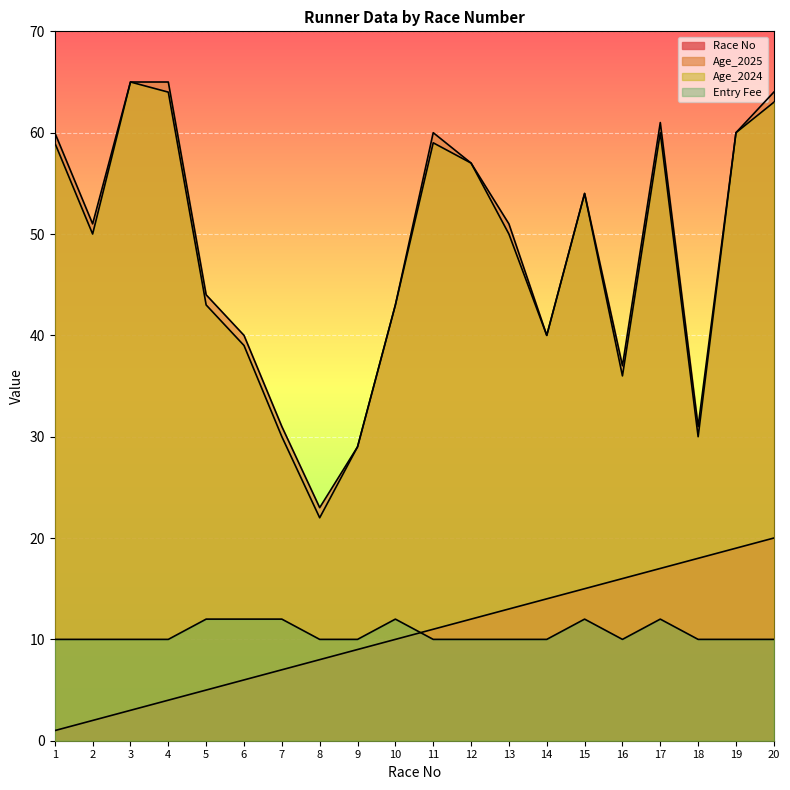

Between 5 and 13, which series saw the biggest shift?

Race No